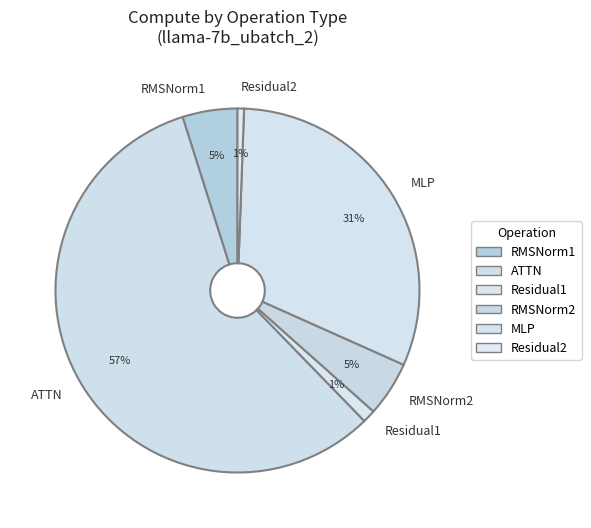

To the nearest percent, what is the average slice percentage?

17%